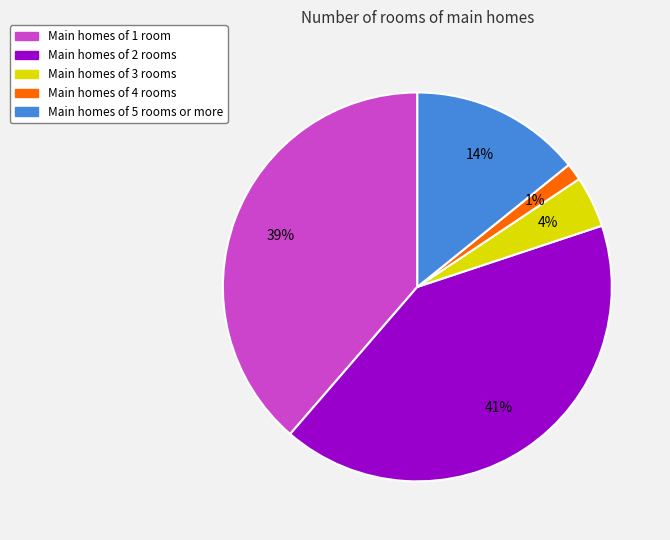

To the nearest percent, what portion does Main homes of 5 rooms or more represent?

14%